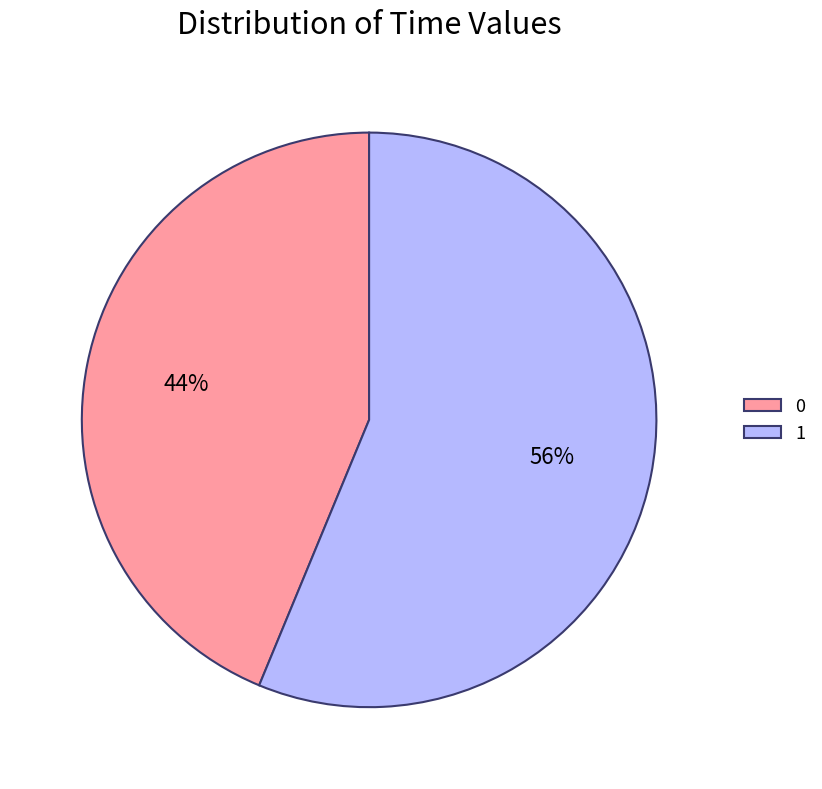

True or false: 0 accounts for 44% of the total.

True